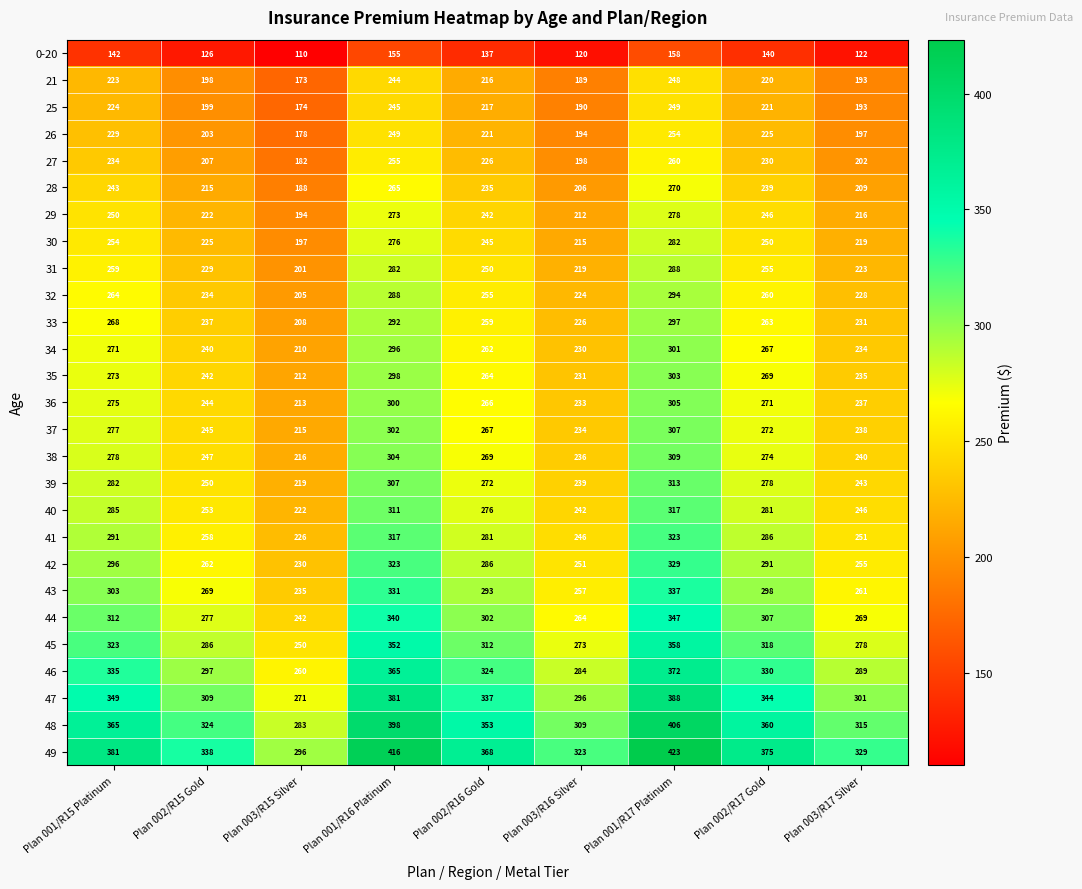

What is the approximate value of 25 at Plan 002/R15 Gold?

199